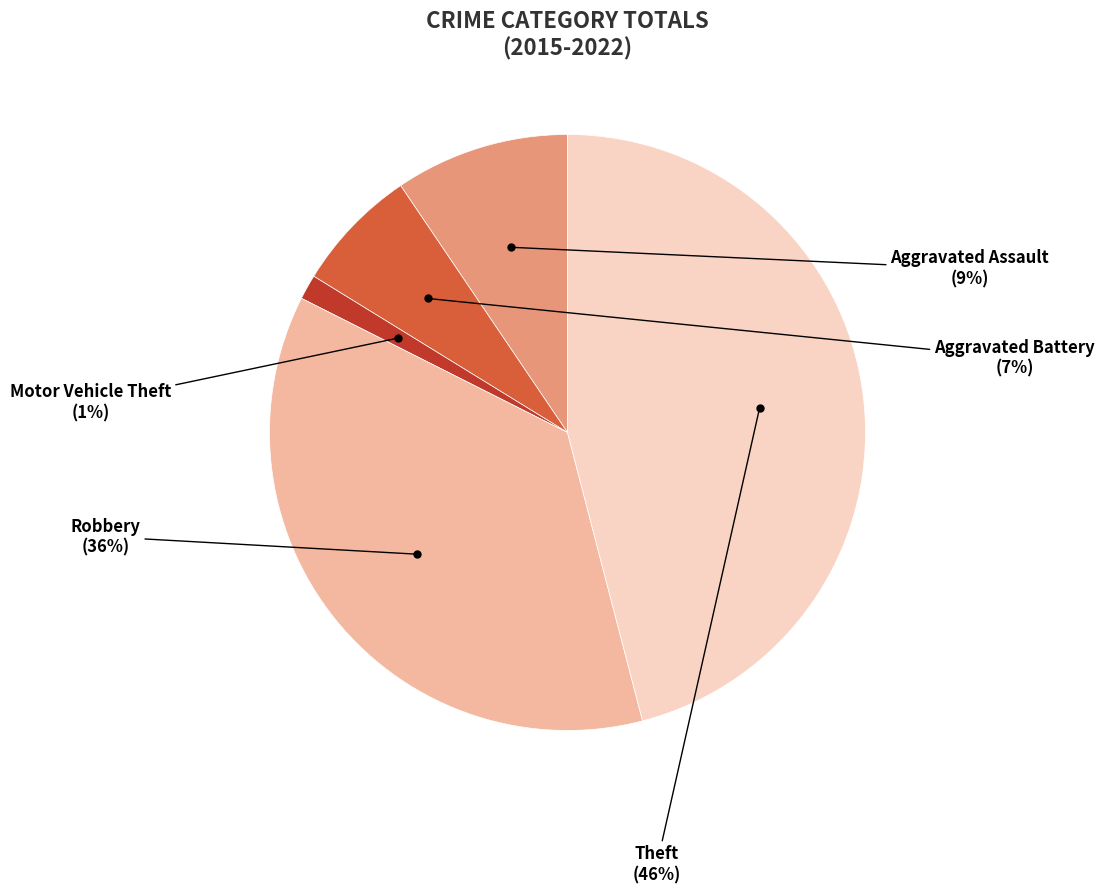

Between Theft and Robbery, which is larger?

Theft